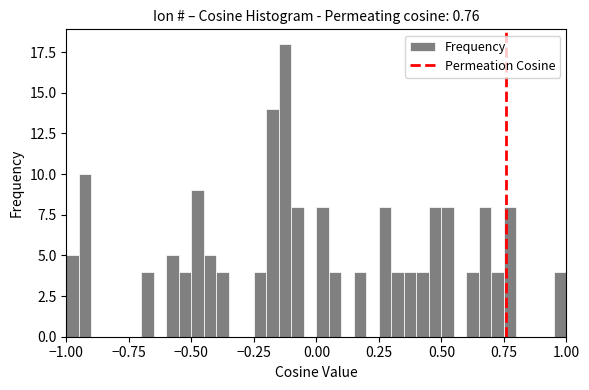

Around what value on the x-axis is the tallest bar? Give the approximate position of its centre, as read against the axis.

-0.10